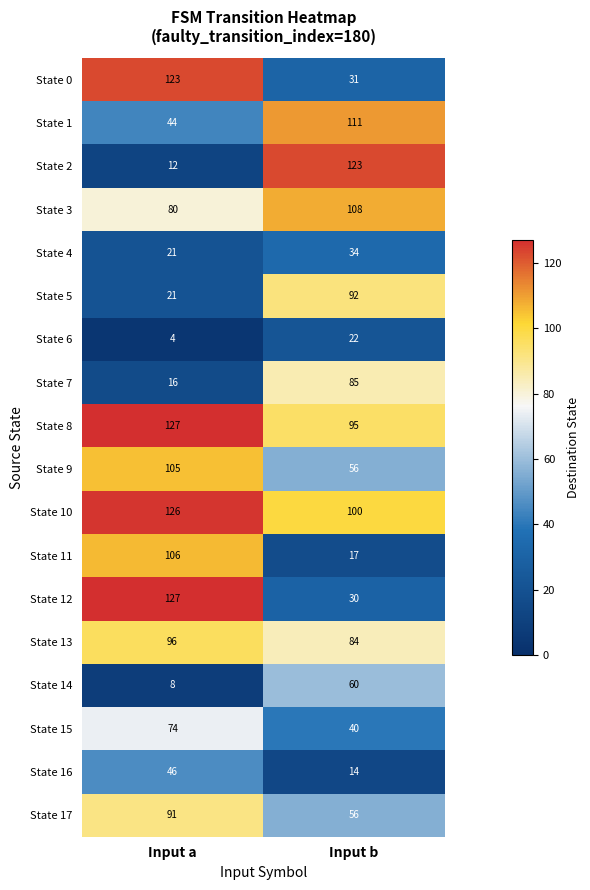

Which series has the largest range (max minus min)?

State 2